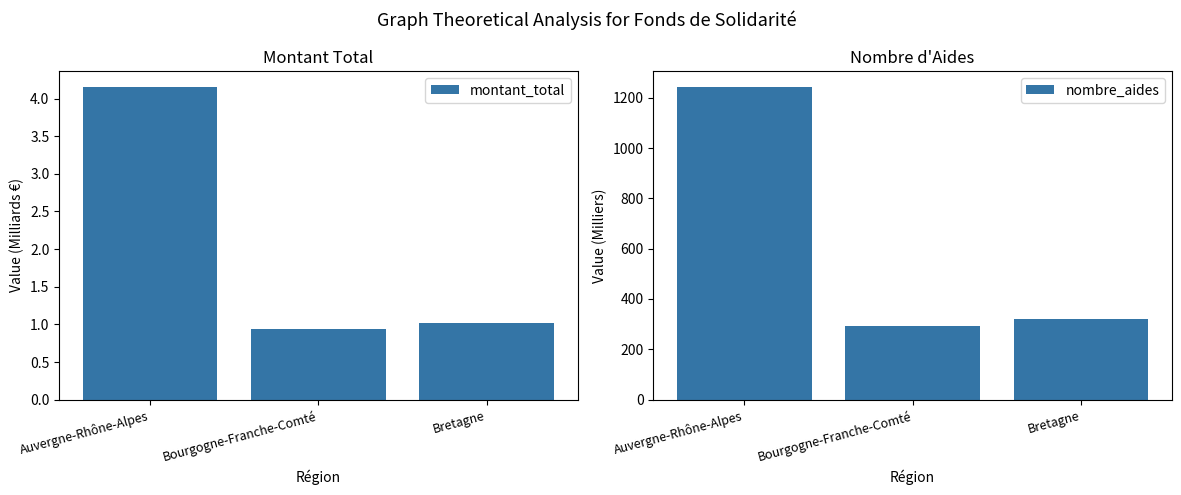

What is the difference between the maximum and minimum values in the montant_total series?

3.2